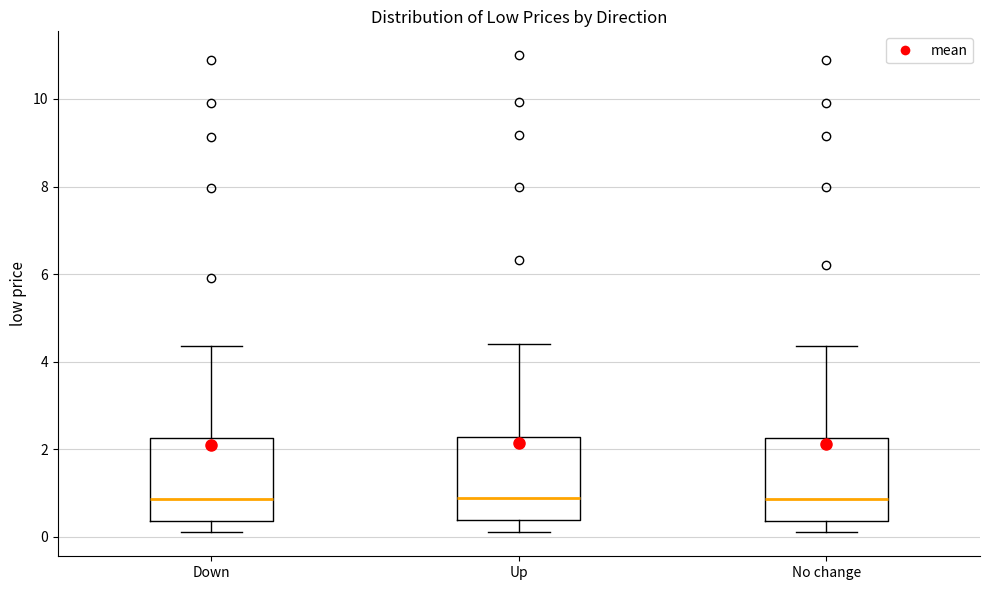

Where is the lower edge of the box for Down on the y-axis? The values are not printed on the chart, so give them approximately, as read against the axis.

0.4